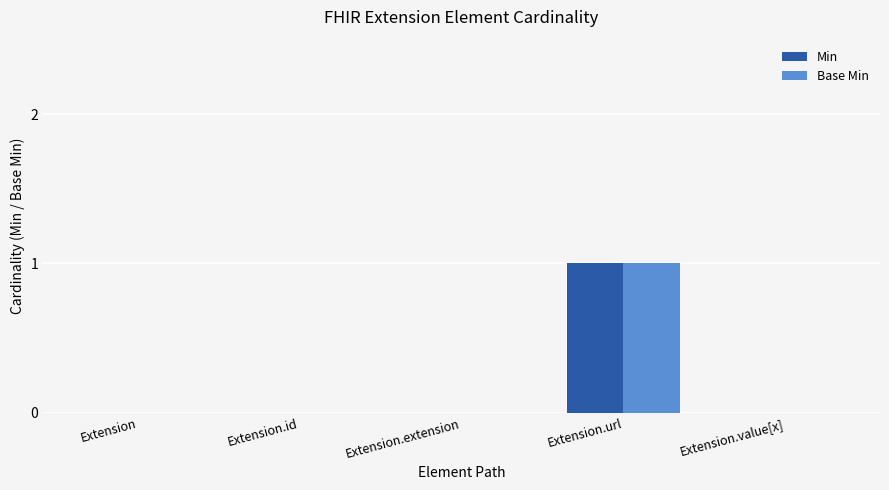

True or false: Base Min has a value of 0 at Extension.extension.

True